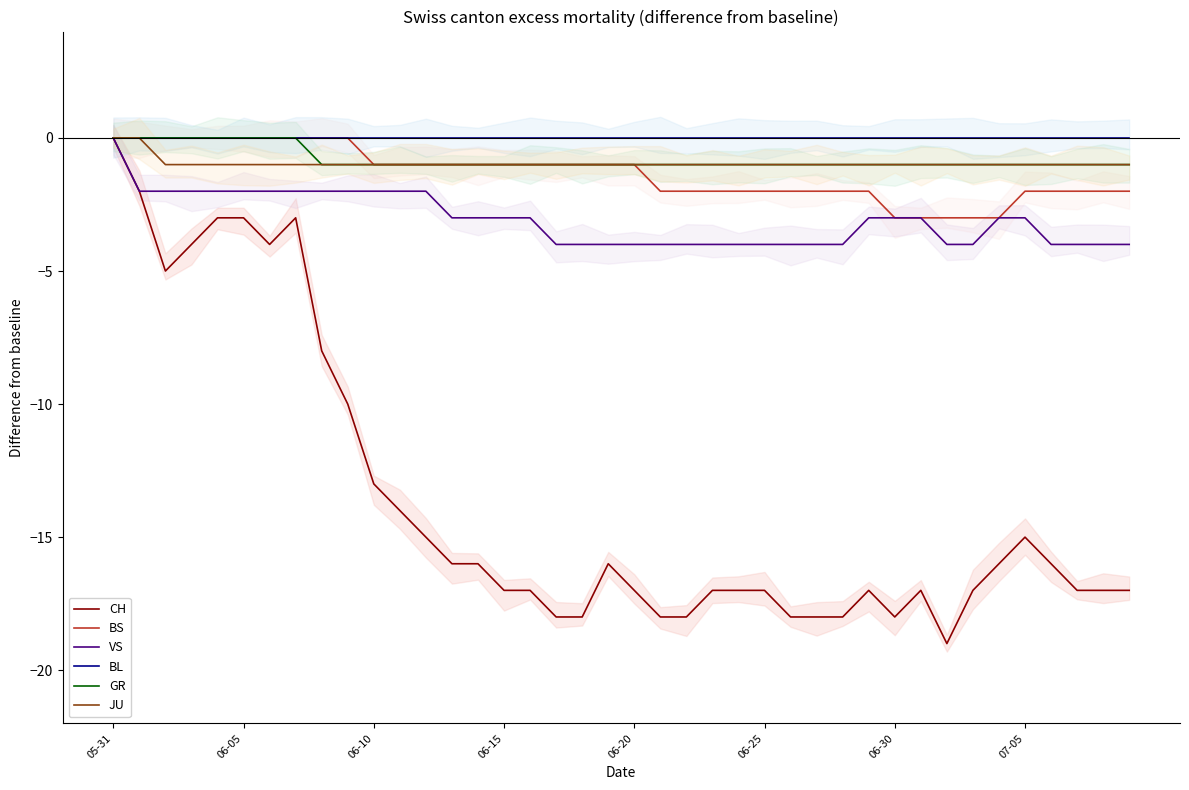

Reading left to right, extract all data points from this chart.

CH: 0	-2	-5	-4	-3	-3	-4	-3	-8	-10	-13	-14	-15	-16	-16	-17	-17	-18	-18	-16	-17	-18	-18	-17	-17	-17	-18	-18	-18	-17	-18	-17	-19	-17	-16	-15	-16	-17	-17	-17
BS: 0	0	0	0	0	0	0	0	0	0	-1	-1	-1	-1	-1	-1	-1	-1	-1	-1	-1	-2	-2	-2	-2	-2	-2	-2	-2	-2	-3	-3	-3	-3	-3	-2	-2	-2	-2	-2
VS: 0	-2	-2	-2	-2	-2	-2	-2	-2	-2	-2	-2	-2	-3	-3	-3	-3	-4	-4	-4	-4	-4	-4	-4	-4	-4	-4	-4	-4	-3	-3	-3	-4	-4	-3	-3	-4	-4	-4	-4
BL: 0	0	0	0	0	0	0	0	0	0	0	0	0	0	0	0	0	0	0	0	0	0	0	0	0	0	0	0	0	0	0	0	0	0	0	0	0	0	0	0
GR: 0	0	0	0	0	0	0	0	-1	-1	-1	-1	-1	-1	-1	-1	-1	-1	-1	-1	-1	-1	-1	-1	-1	-1	-1	-1	-1	-1	-1	-1	-1	-1	-1	-1	-1	-1	-1	-1
JU: 0	0	-1	-1	-1	-1	-1	-1	-1	-1	-1	-1	-1	-1	-1	-1	-1	-1	-1	-1	-1	-1	-1	-1	-1	-1	-1	-1	-1	-1	-1	-1	-1	-1	-1	-1	-1	-1	-1	-1